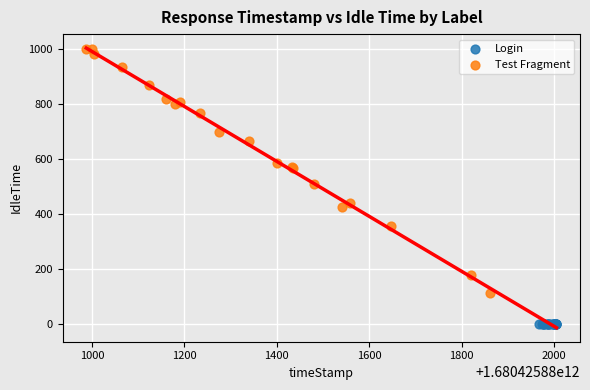

Which series contains the highest Y value?

Test Fragment